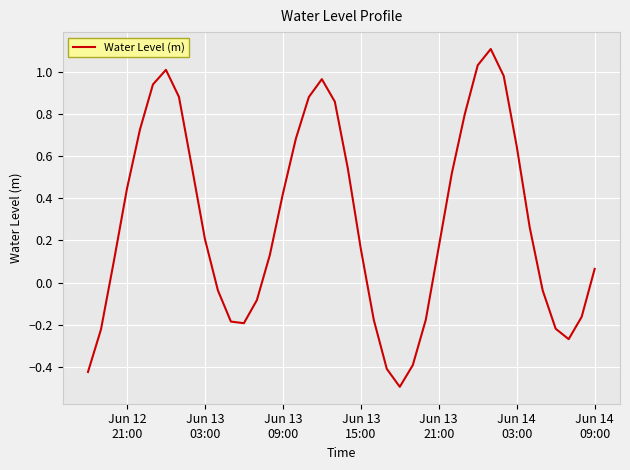

What is the difference between the maximum and minimum values?

1.6